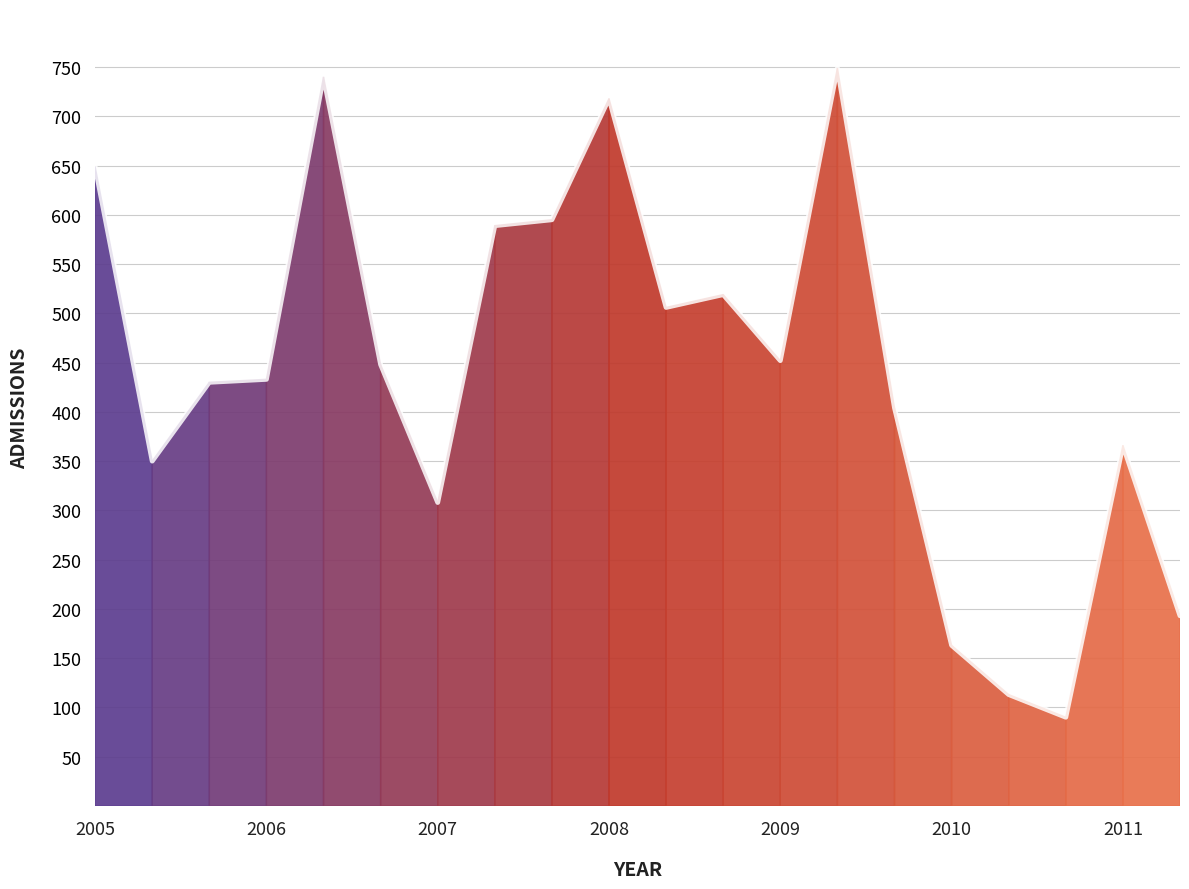

What is the smallest value displayed?

90